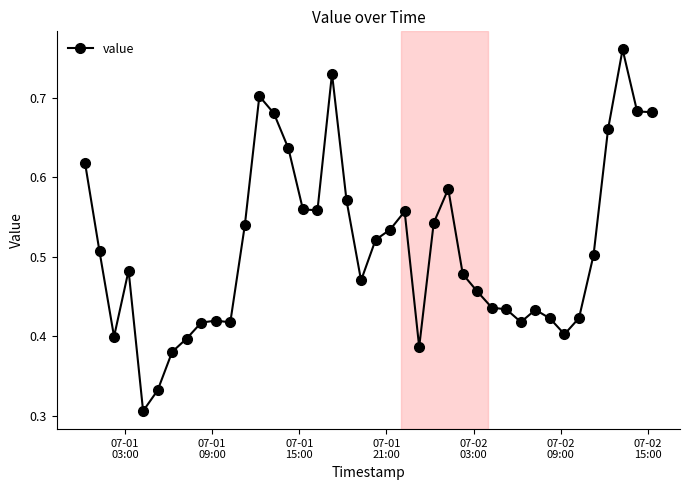

What is the sum of all values?

20.4